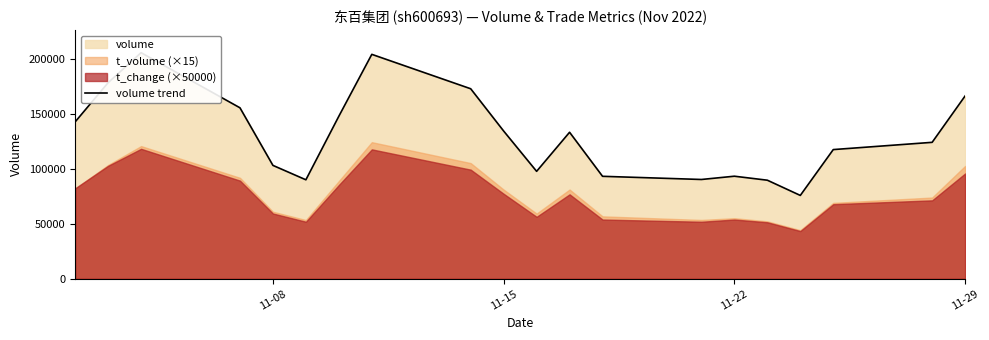

At which label does the data first exceed 133588?

11-08